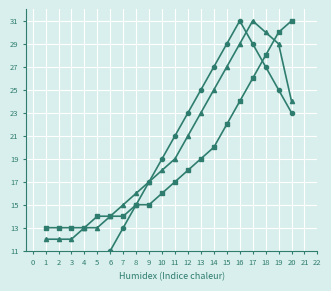

Is it true that 누적 문장수 C equals 27 at 8?

False